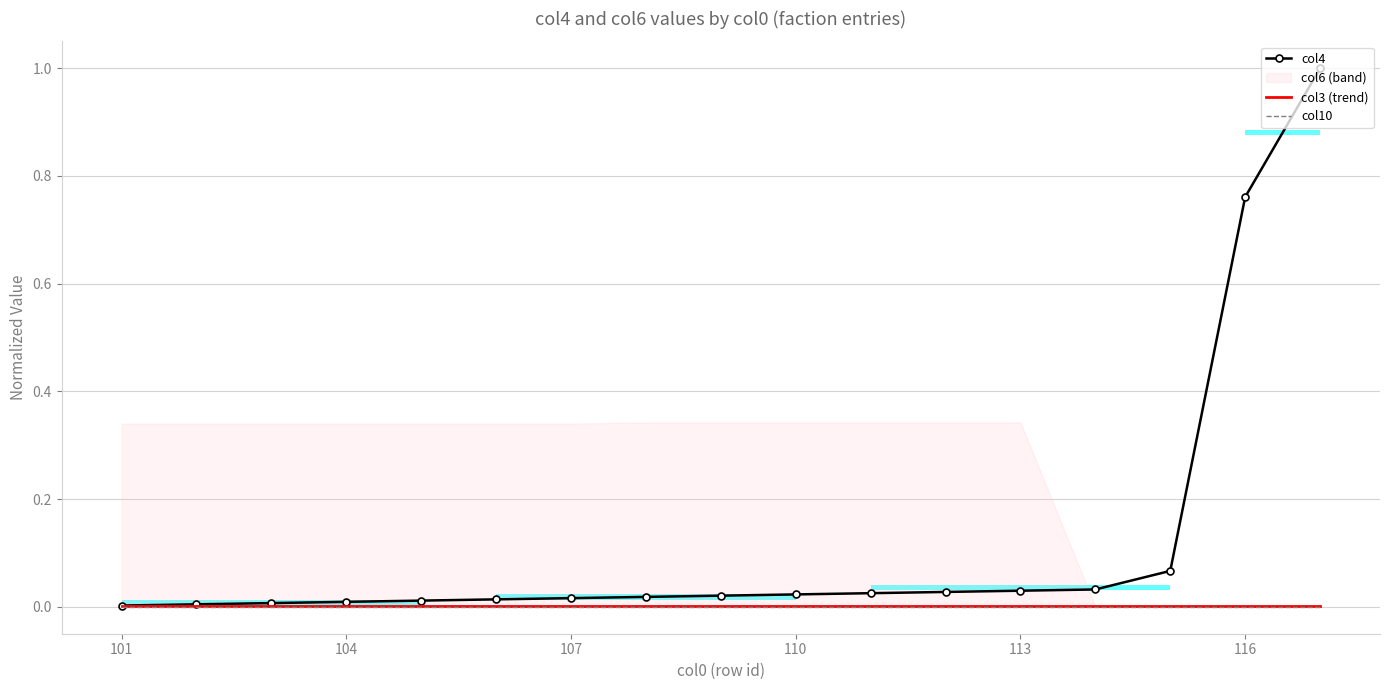

Is this an area chart (filled region under the line)?

No